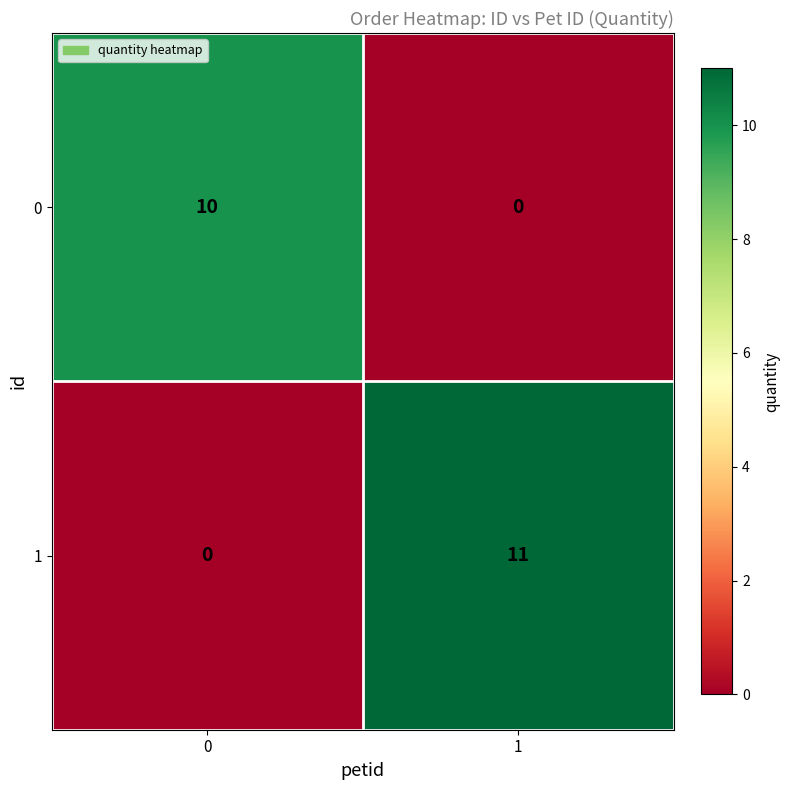

Rank the series at 0 from lowest to highest value.

1, 0